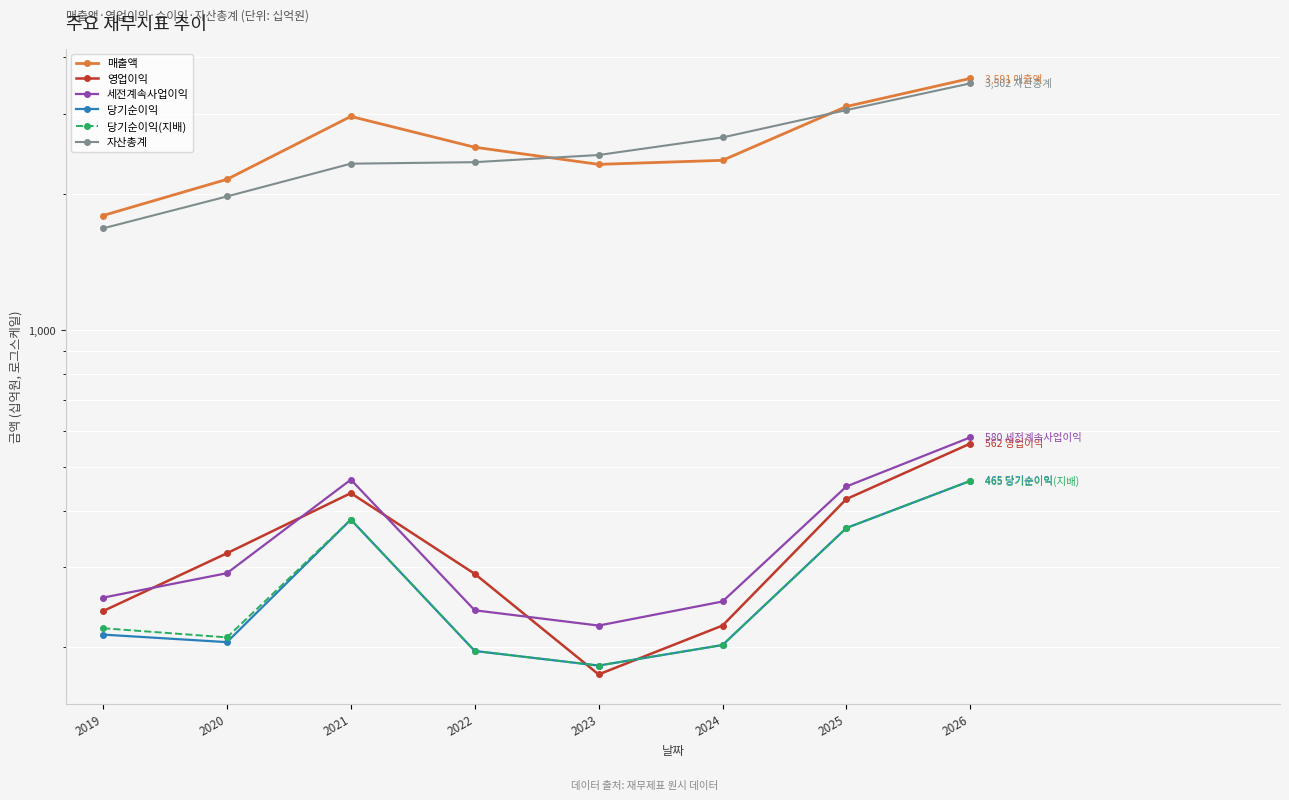

Reading left to right, transcribe all the data shown in this chart.

매출액: 1790	2151	2961	2532	2321	2369	3114	3591
영업이익: 240	322	437	290	174	223	424	562
세전계속사업이익: 257	291	468	241	223	252	452	580
당기순이익: 213	205	382	196	182	202	366	465
당기순이익(지배): 220	210	382	196	182	202	366	465
자산총계: 1677	1972	2329	2347	2434	2661	3058	3502